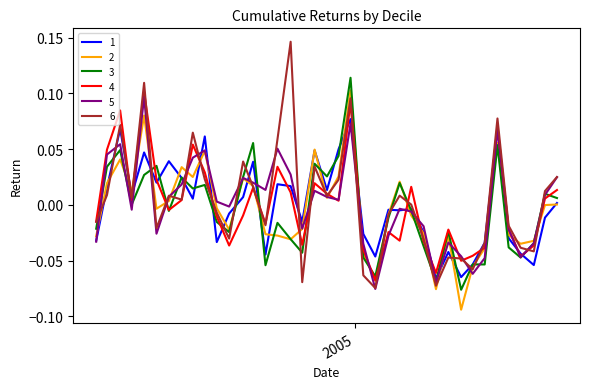

Count the number of data series in this chart.

6